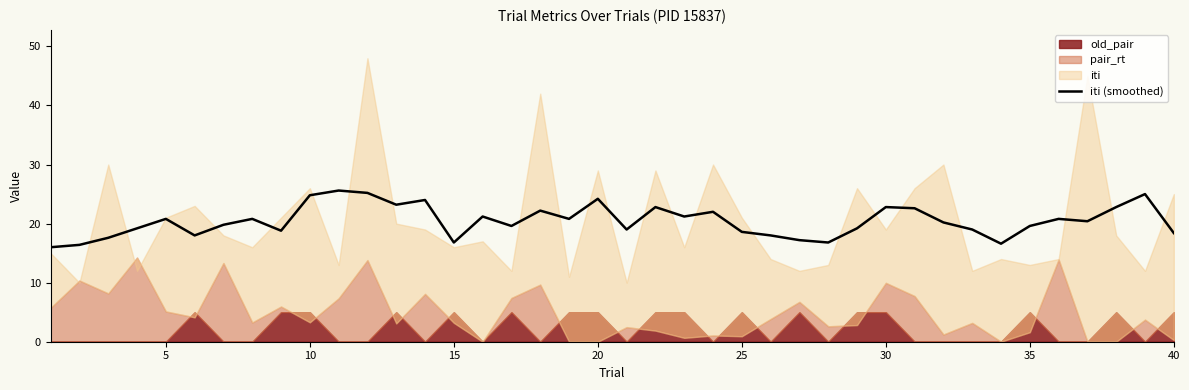

The value of iti (smoothed) at 35 is 19.6. True or false?

True